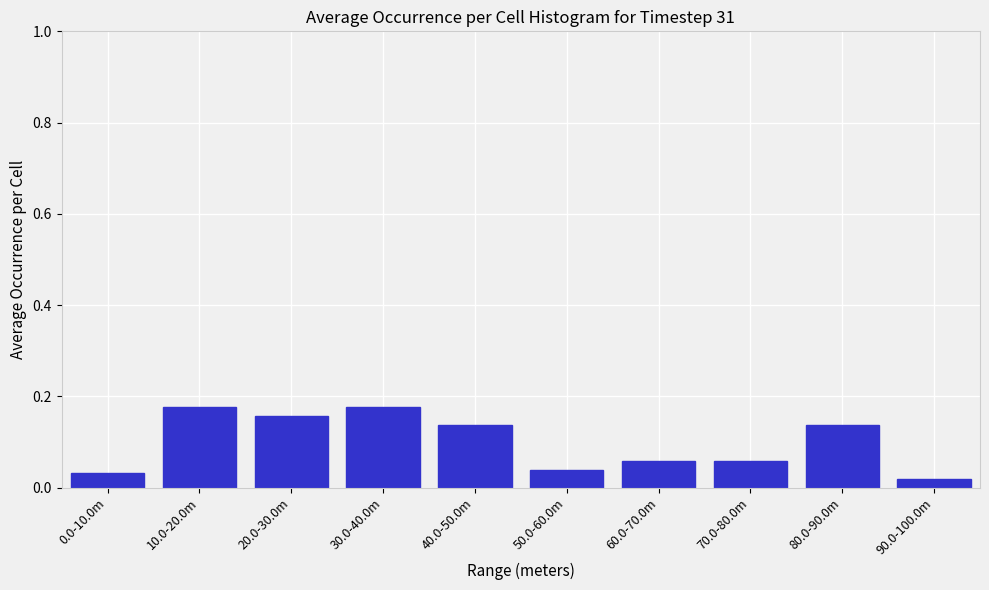

Count the values in the range 0 to 1.

10